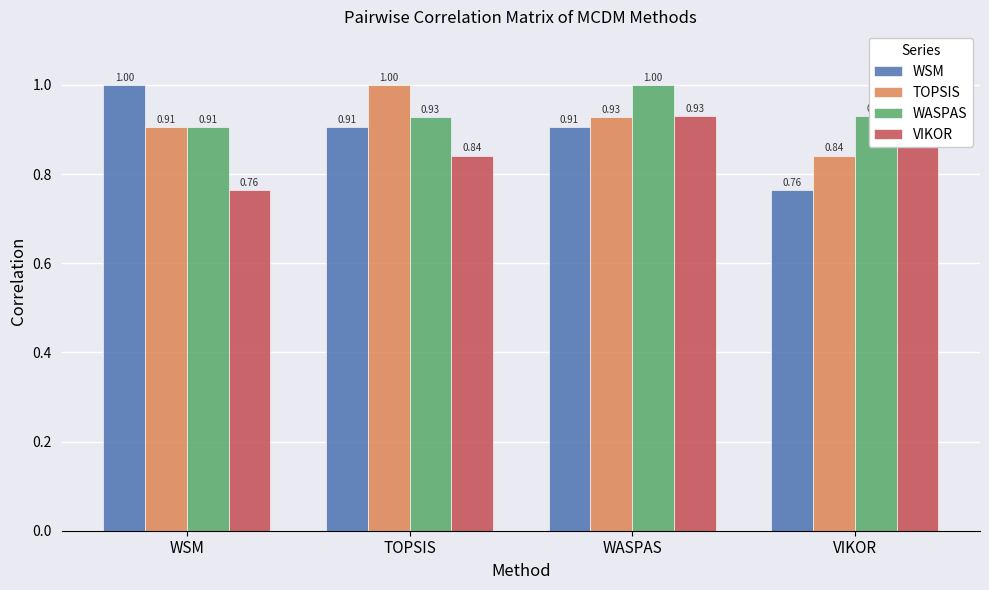

What position from the right is WASPAS?

2